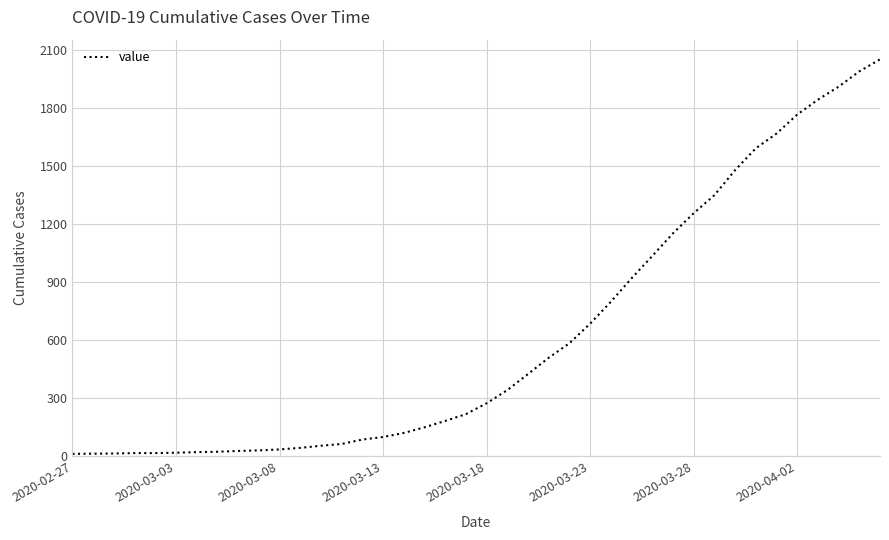

What is the greatest value displayed?

2049